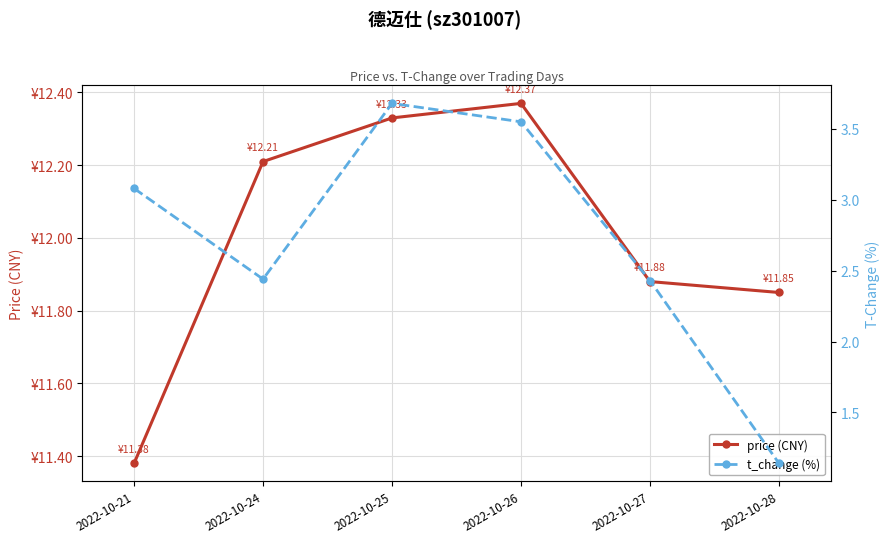

What is the total value across all series at 2022-10-21?

14.5